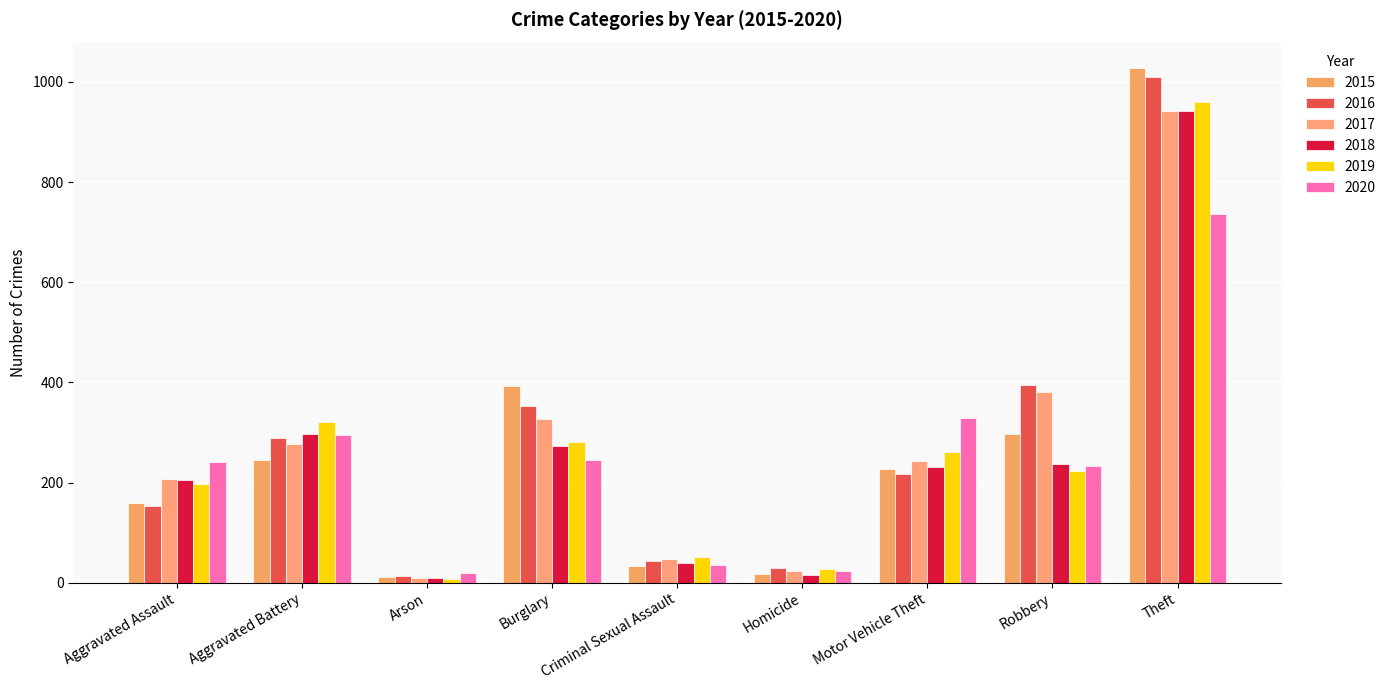

At how many categories does at least one series exceed 591?

1